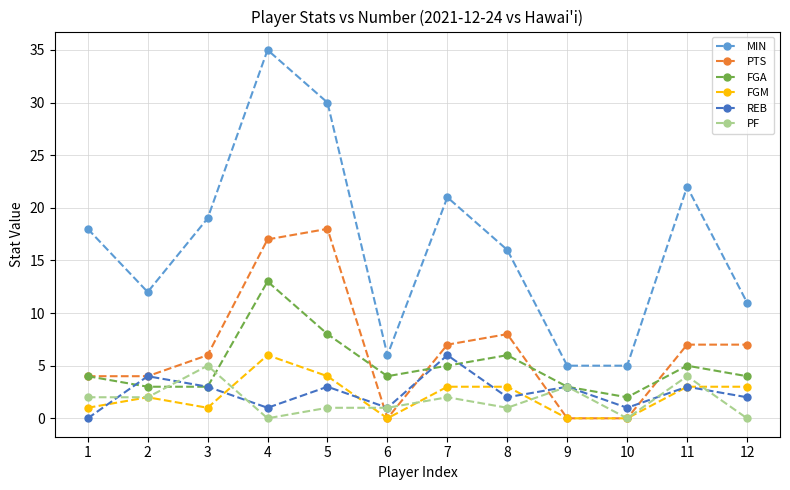

At which category is the sum across all series the highest?

4